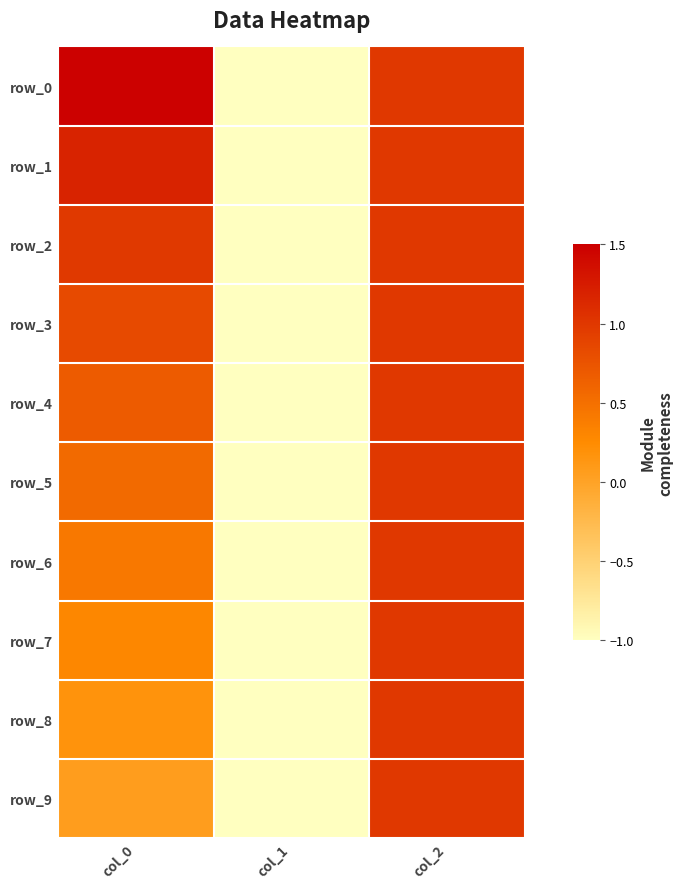

List the series in order of their peak value, lowest first.

row_2, row_3, row_4, row_5, row_6, row_7, row_8, row_9, row_1, row_0